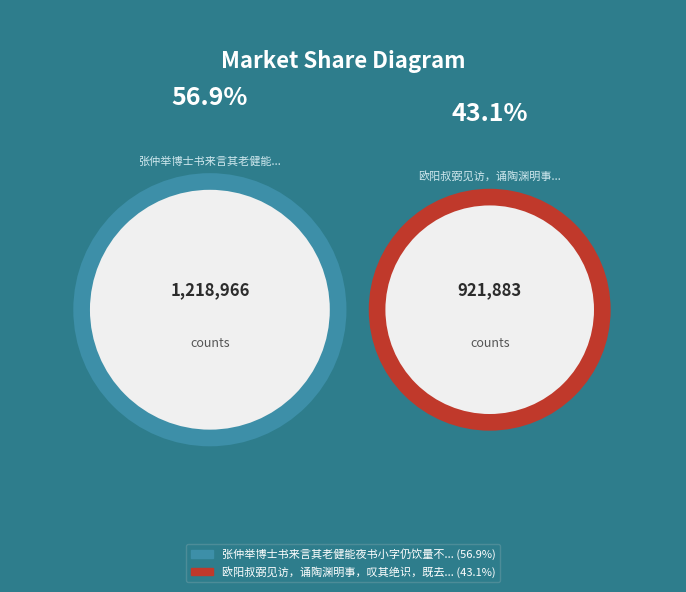

To the nearest percent, what is the combined percentage of 张仲举博士书来言其老健能夜书小字仍饮量不减喜而赋此诗录上 and 欧阳叔弼见访，诵陶渊明事，叹其绝识，既去，感慨不已，而赋此诗?

100%